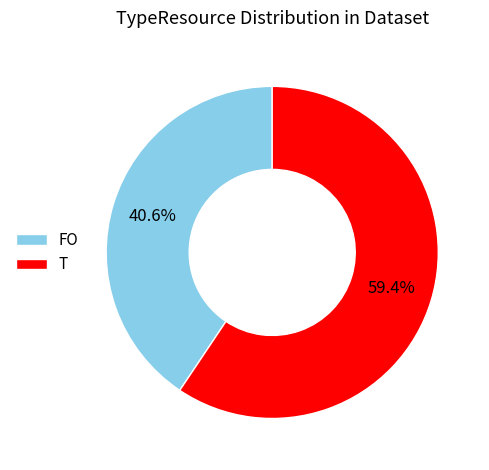

What is the smallest slice in the pie chart?

FO